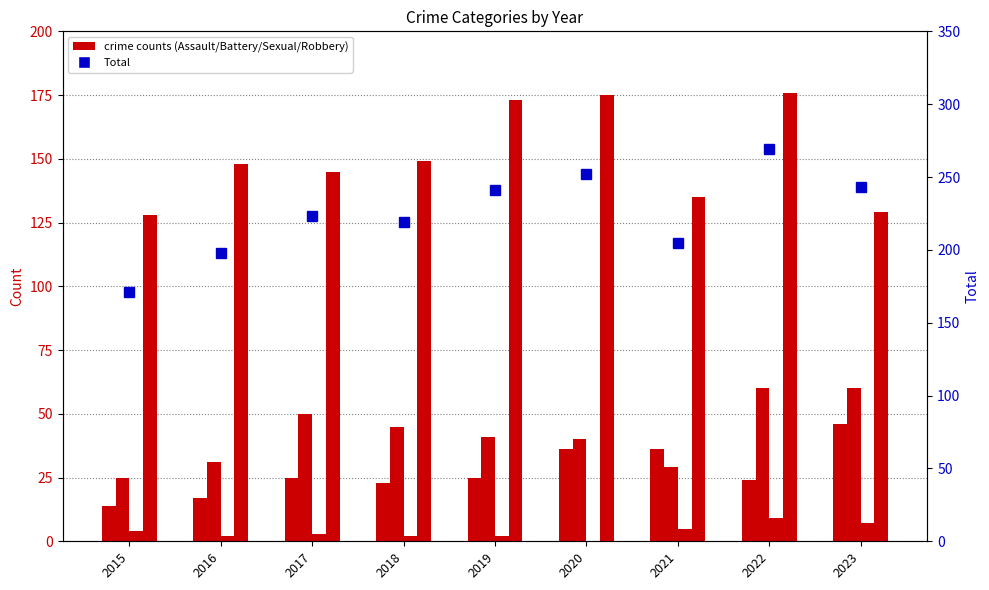

At 2016, list the series in order from largest to smallest.

Total, Robbery, Aggravated Battery, Aggravated Assault, Criminal Sexual Assault